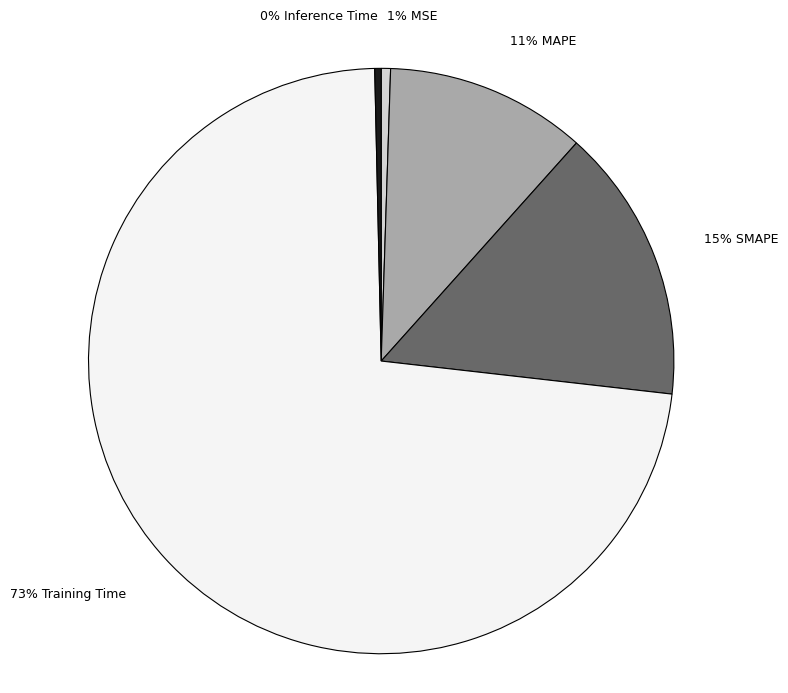

Combined, do 15% SMAPE and 11% MAPE account for over 50%?

No